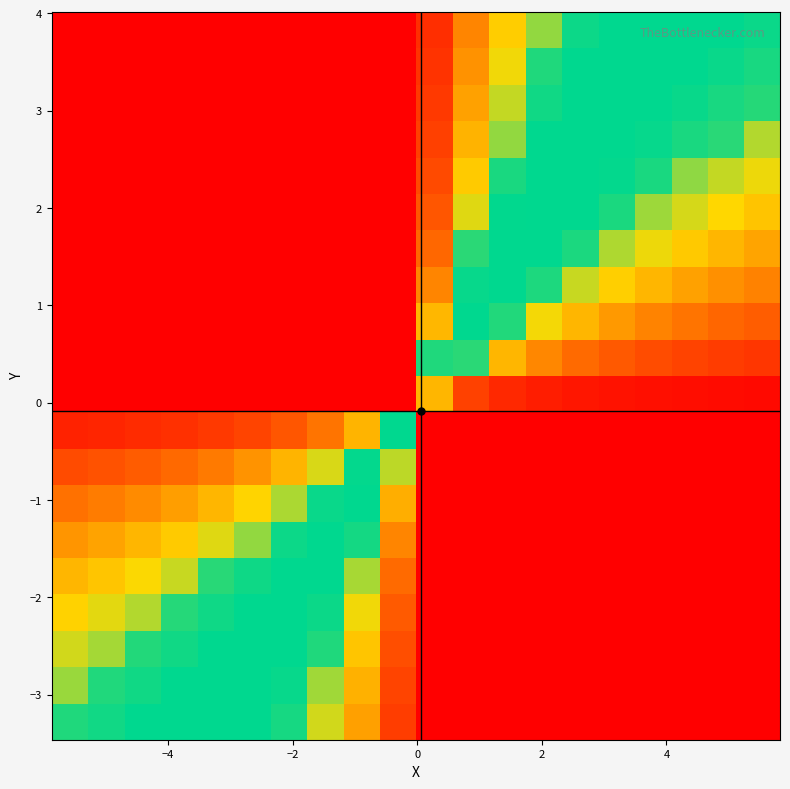

How many series are shown in this chart?

20